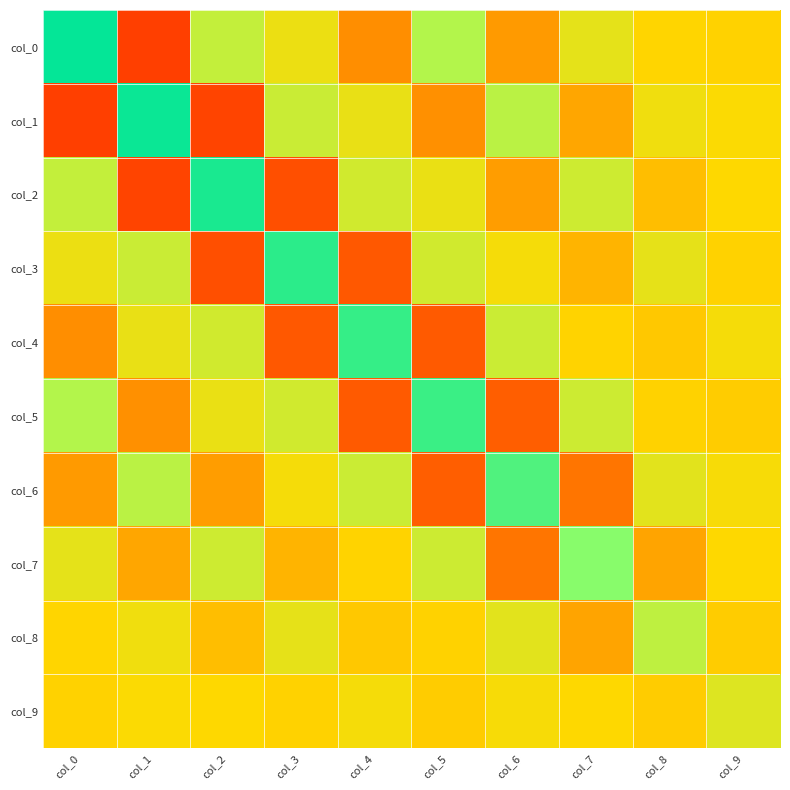

How many distinct data groups are displayed?

10